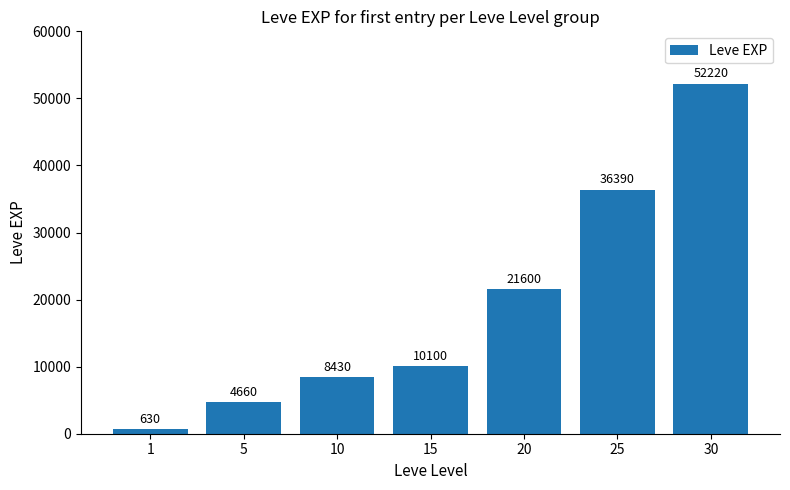

The value at 20 is 21600. True or false?

True